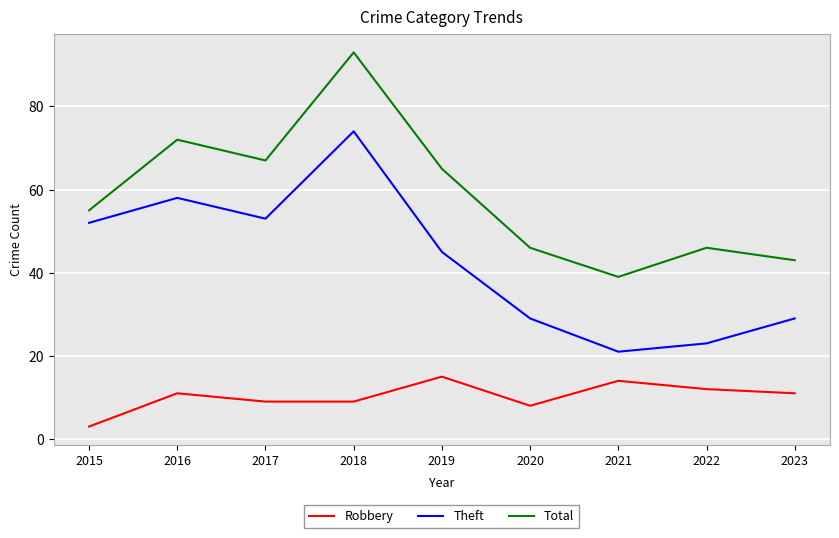

How many values in the Robbery series are below 11?

4